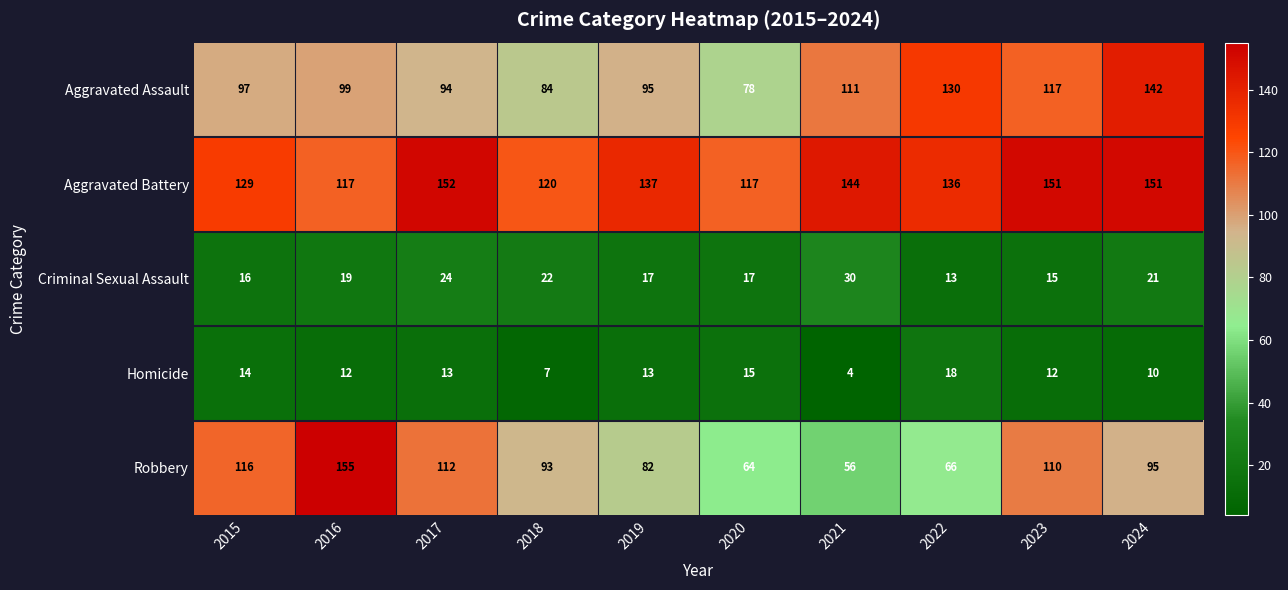

Which label corresponds to the largest value in the chart?

2016